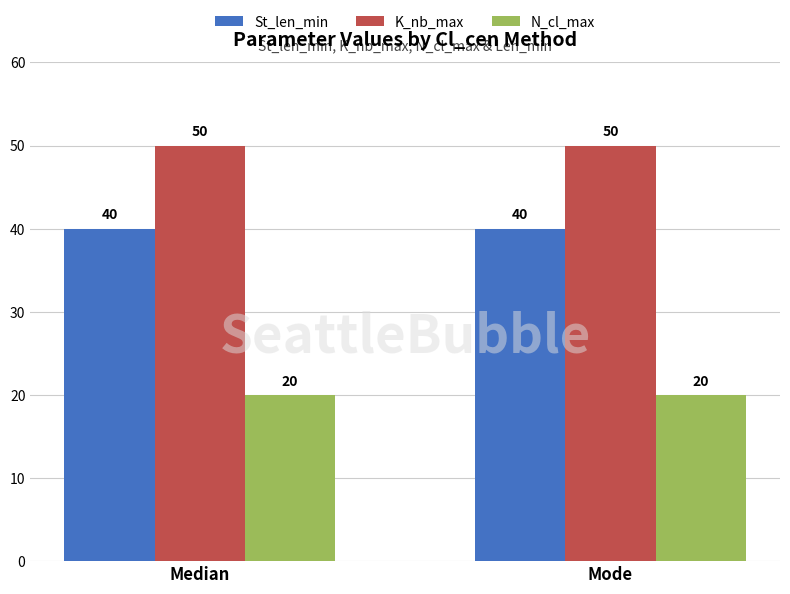

The St_len_min series shows 60 at Median. True or false?

False